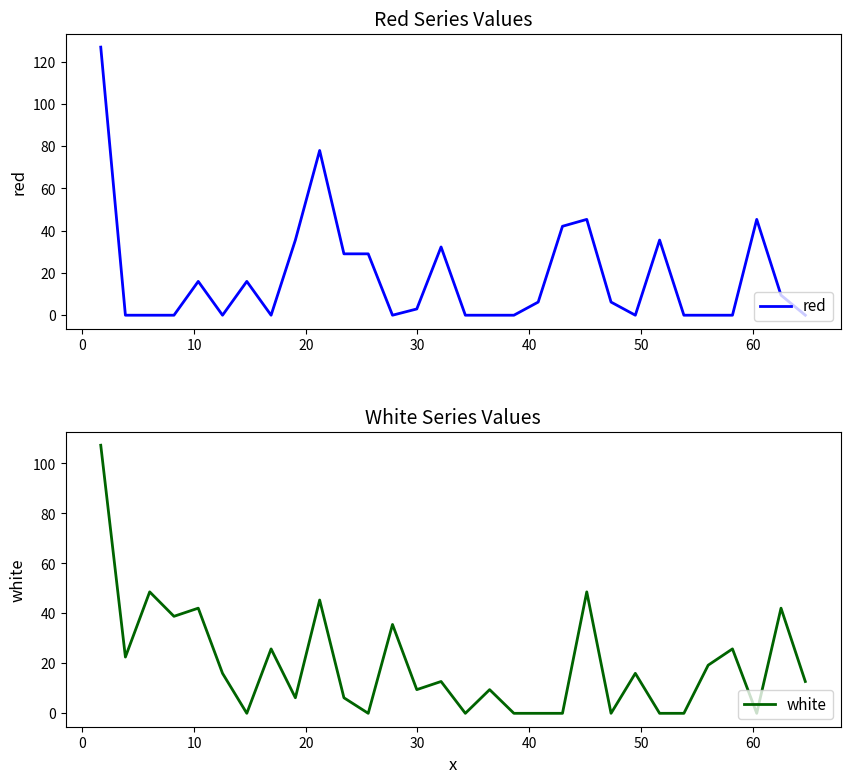

What is the maximum value for white?

107.3